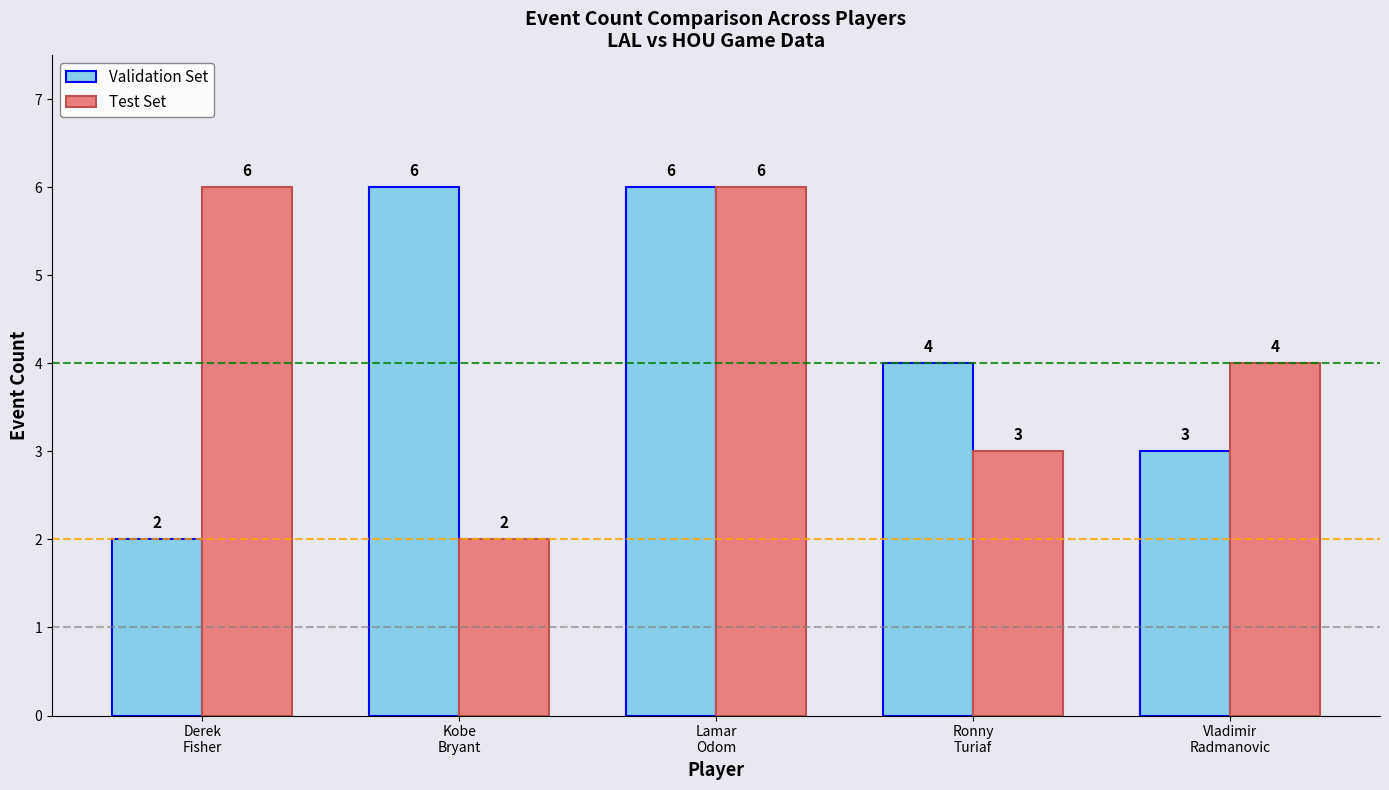

Read the Test Set value at Lamar
Odom.

6